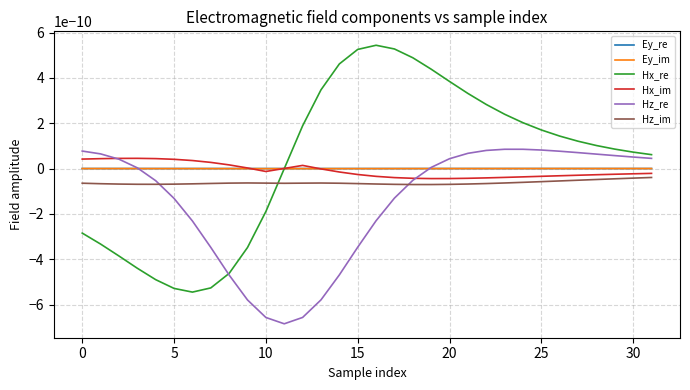

How many lines are shown in the chart?

6